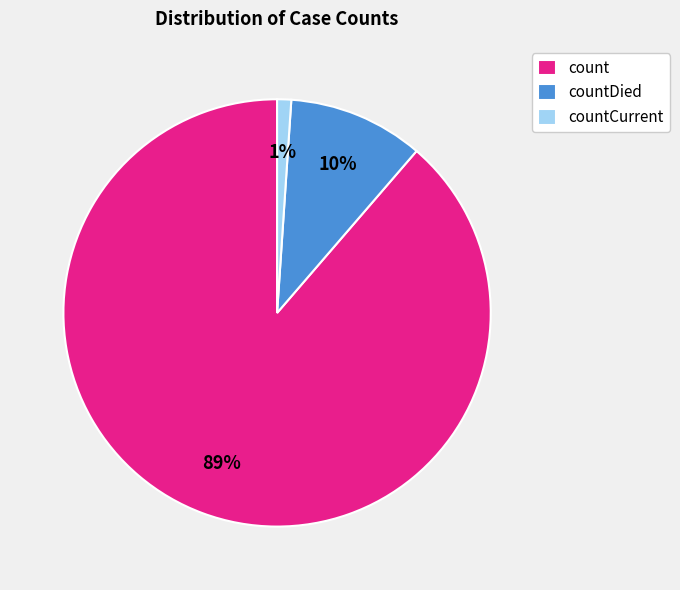

What is the smallest slice in the pie chart?

countCurrent